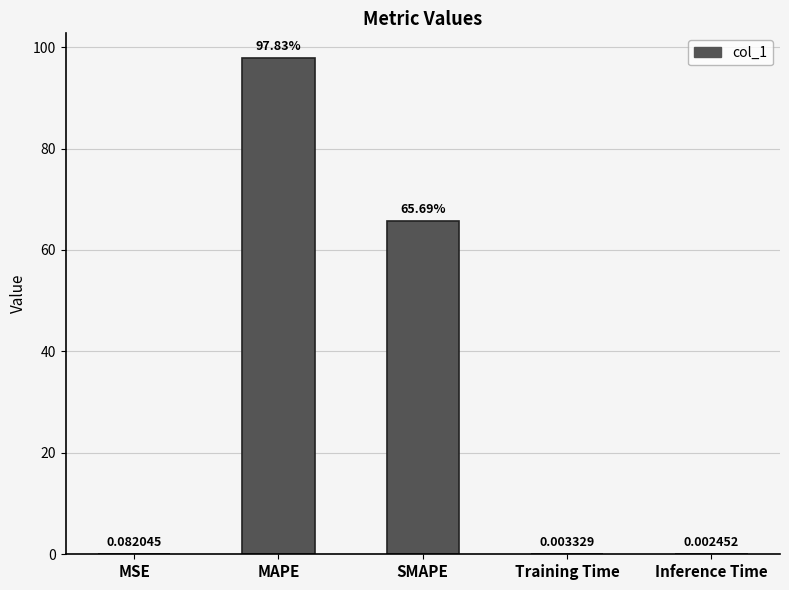

What is the greatest value displayed?

97.8